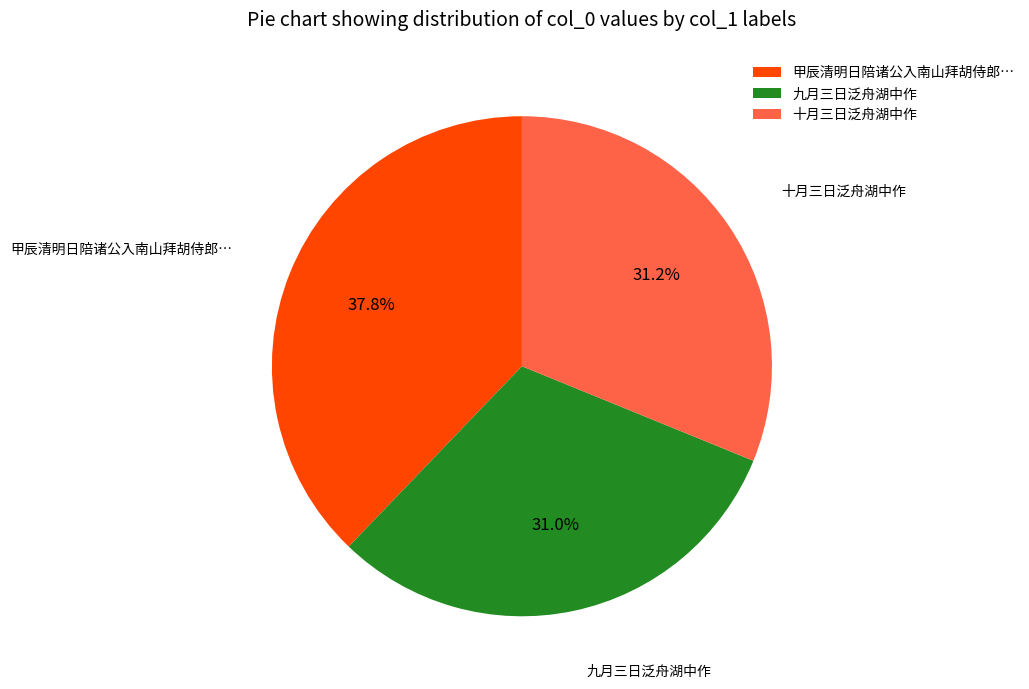

How many slices are in this pie chart?

3